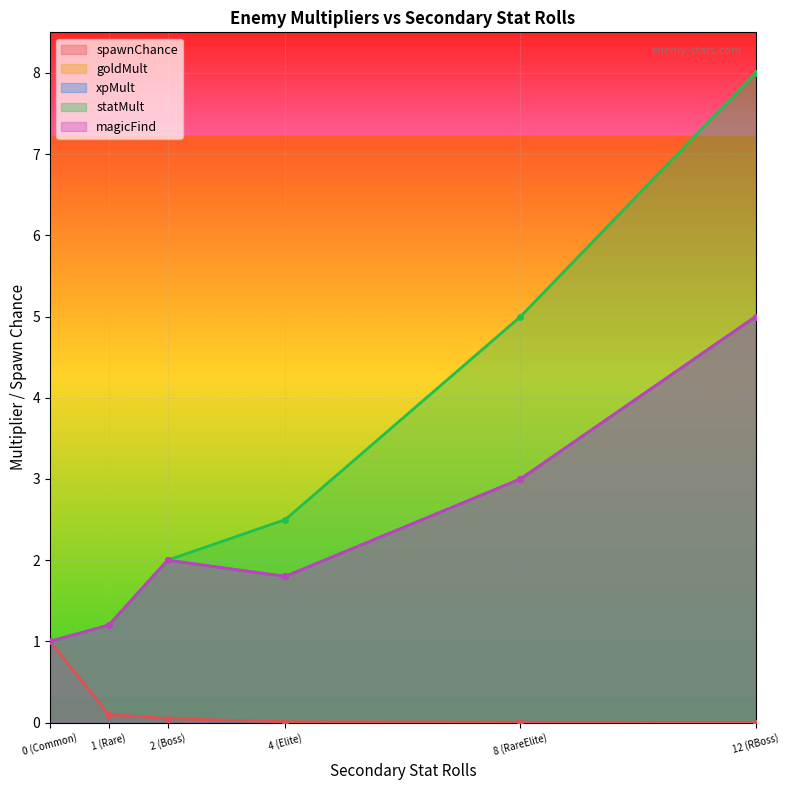

Count the number of data series in this chart.

5